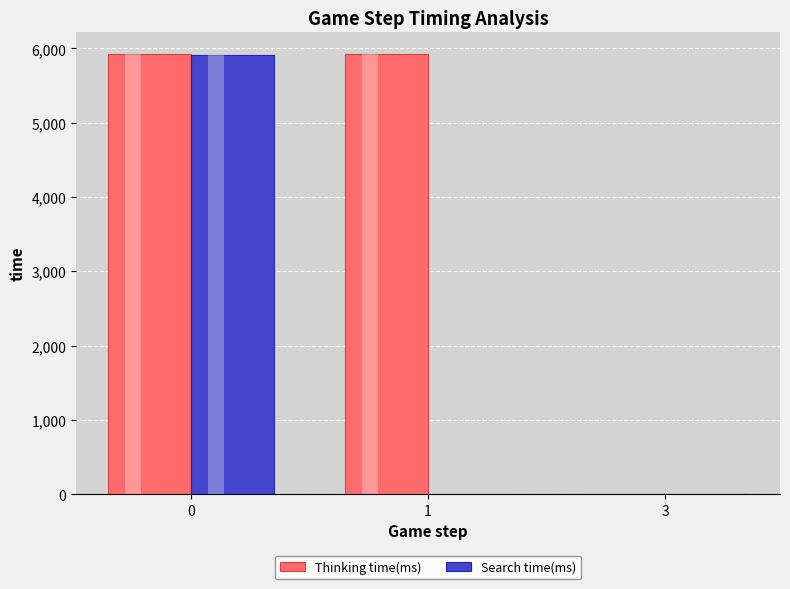

What is the spread (max minus min) of values at 0?

2